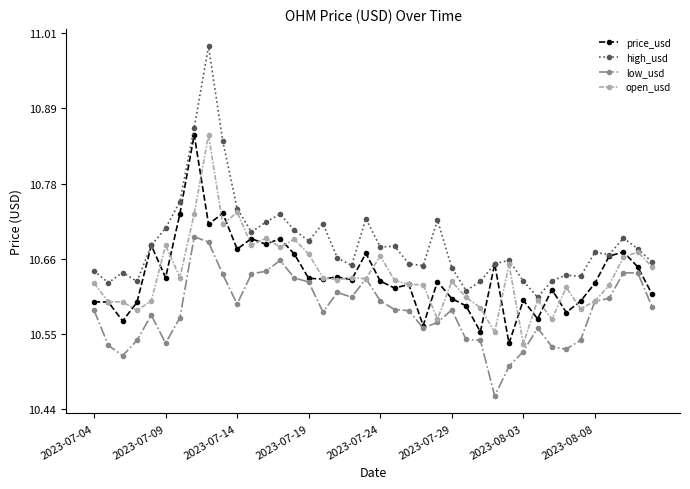

True or false: price_usd has more than 2 points higher than both neighbors.

True